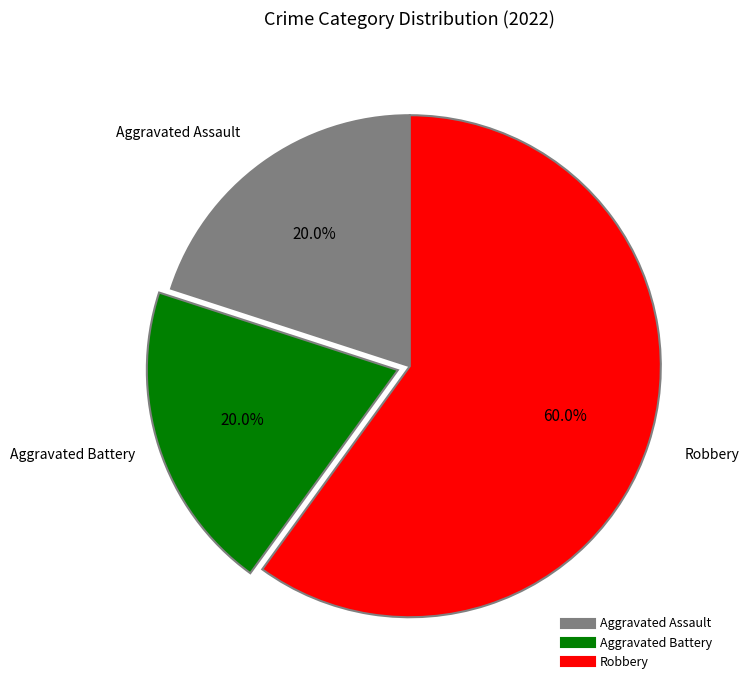

To the nearest percent, what percentage of the pie is Aggravated Battery?

20%